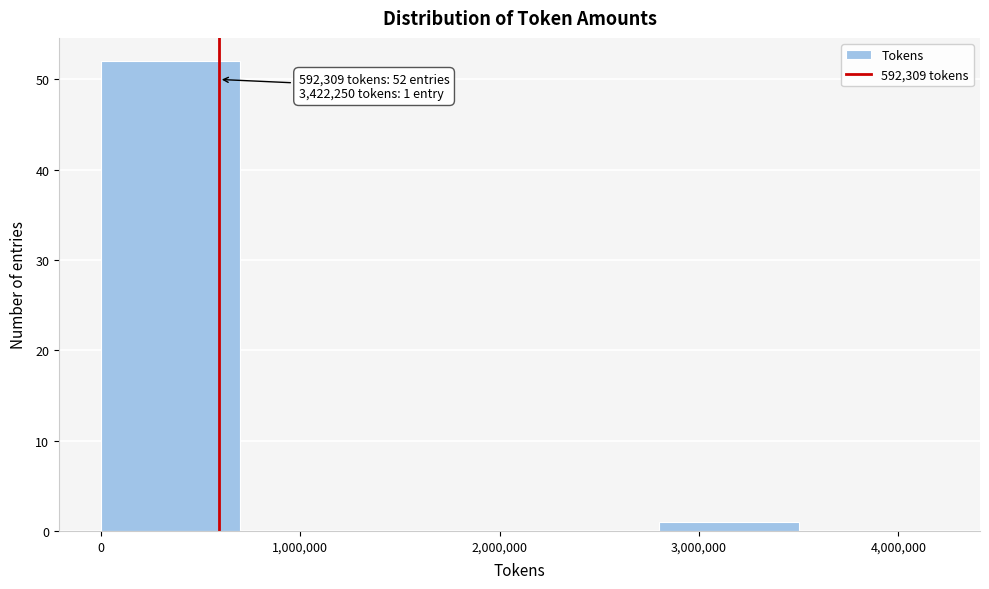

Which range on the x-axis has the tallest bar?

0 to 700000